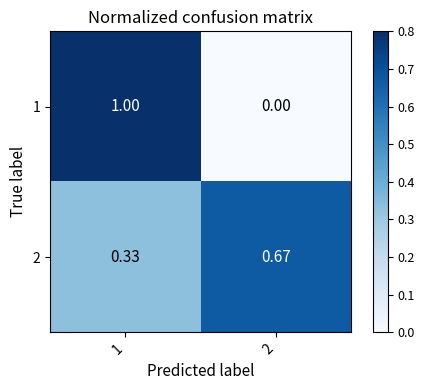

At 2, list the series in order from smallest to largest.

1, 2